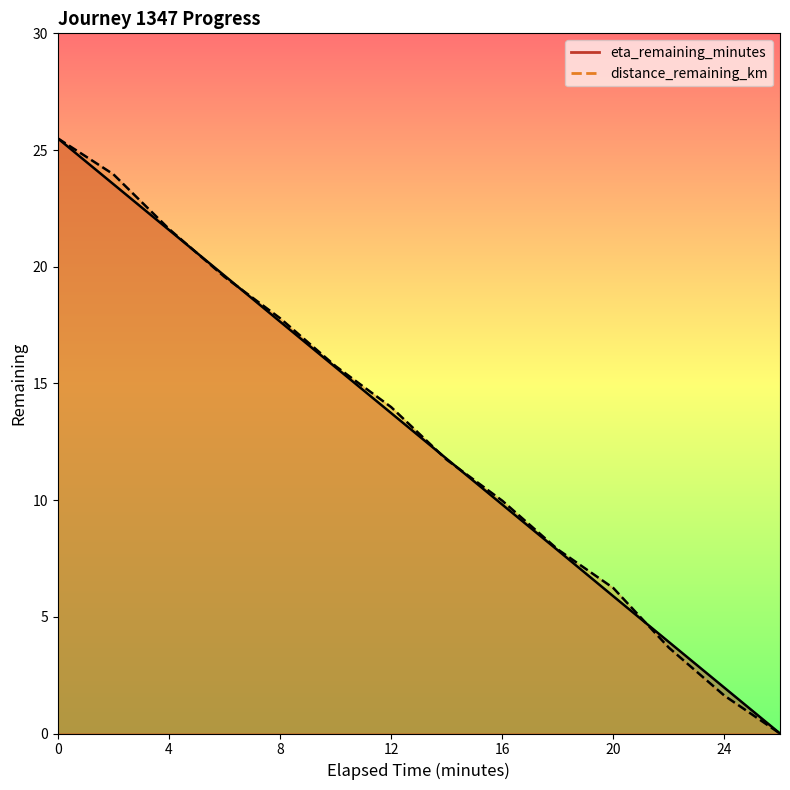

What is the difference between the maximum and minimum values in the distance_remaining_km series?

25.5